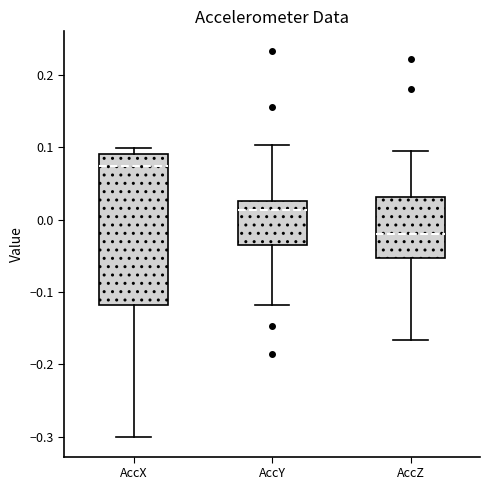

Comparing the boxes themselves (not the whiskers), which one is the tallest?

AccX